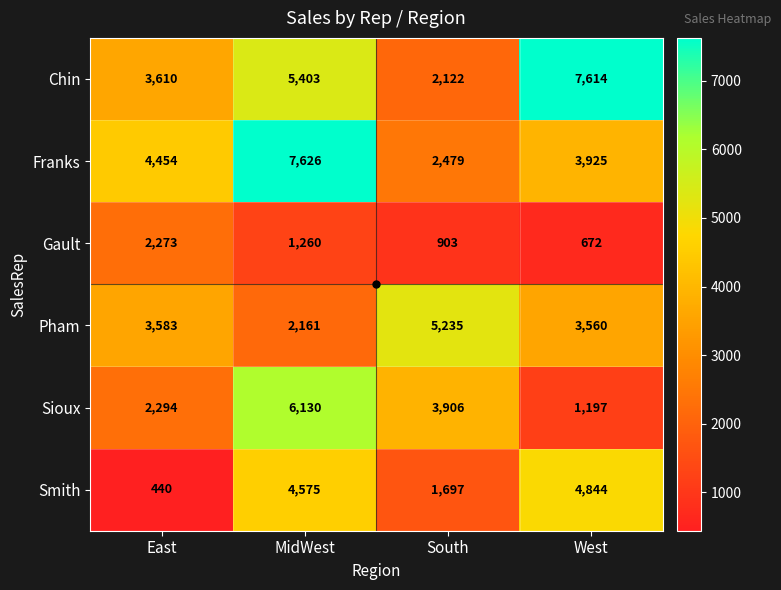

What is the total value across all series at West?

21812